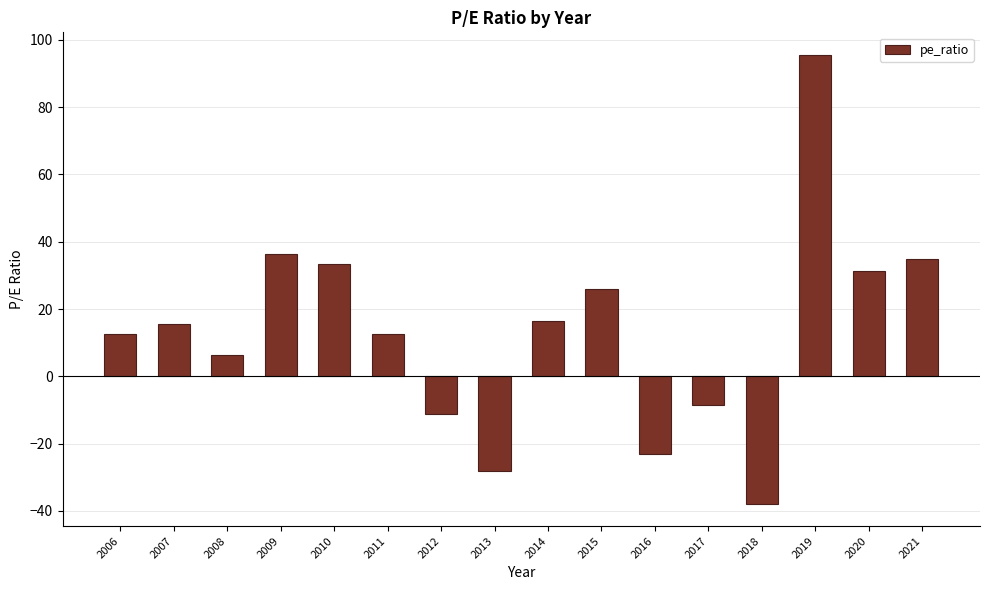

How many negative values are there?

5